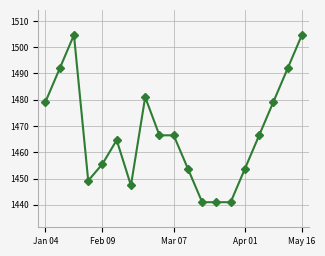

Reading right to left, extract all data points from this chart.

1504.7	1491.9	1479.2	1466.5	1453.7	1441.0	1441.0	1441.0	1453.7	1466.5	1466.5	1481.0	1447.4	1464.6	1455.5	1449.2	1504.7	1491.9	1479.2